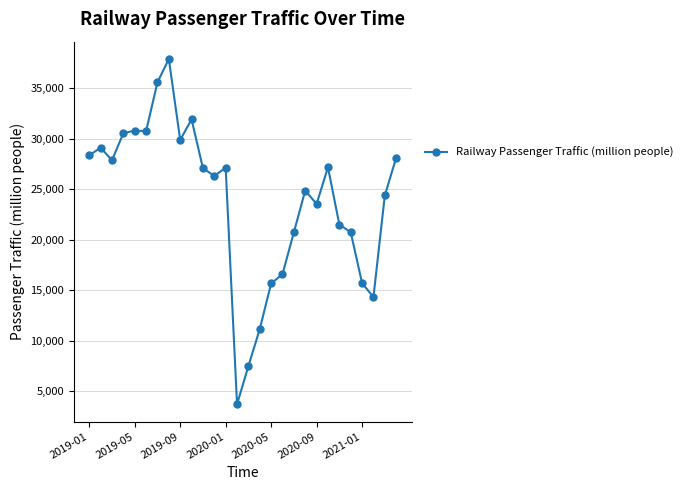

How many lines are shown in the chart?

1